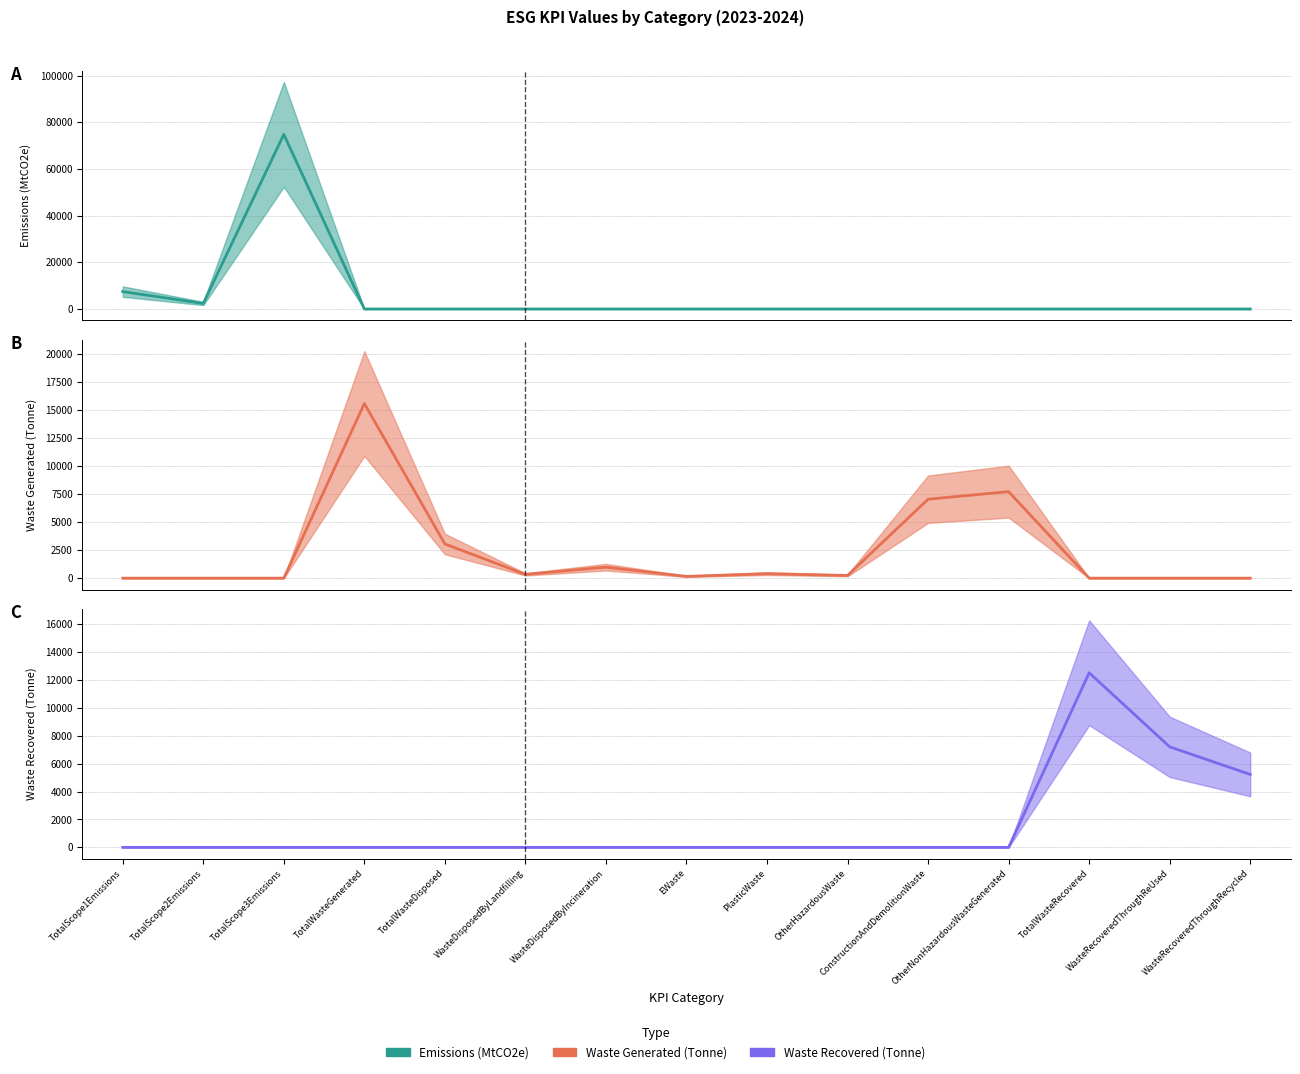

List the series in order of their overall mean, lowest first.

Waste Recovered (Tonne), Waste Generated (Tonne), Emissions (MtCO2e)